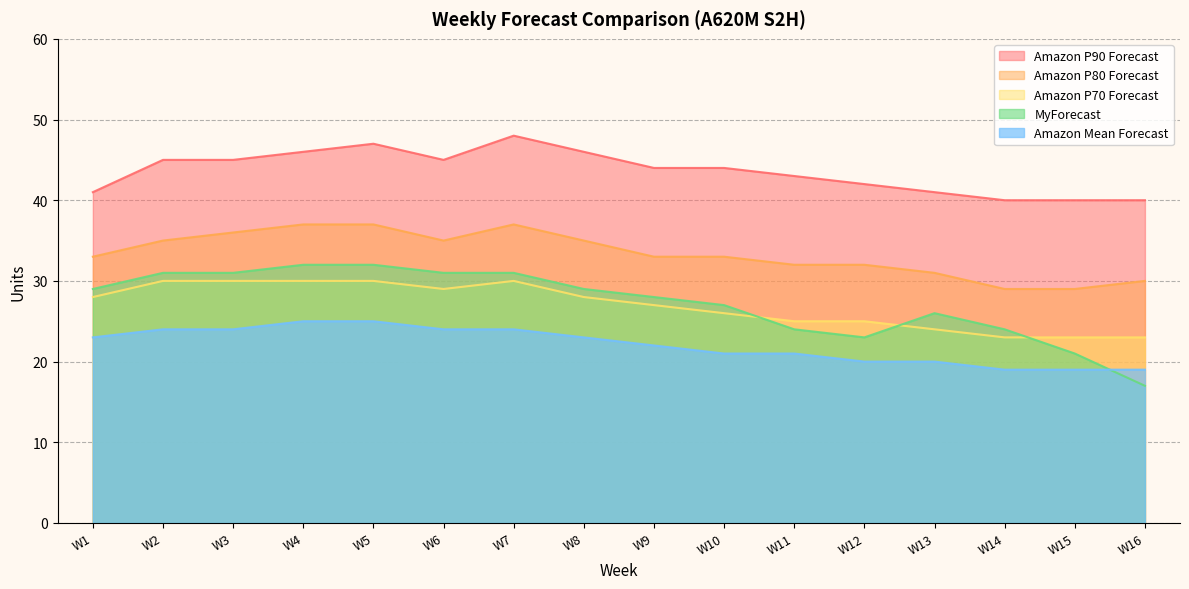

Reading left to right, list all the values displayed in this chart.

MyForecast: W1=29	W2=31	W3=31	W4=32	W5=32	W6=31	W7=31	W8=29	W9=28	W10=27	W11=24	W12=23	W13=26	W14=24	W15=21	W16=17
Amazon Mean Forecast: W1=23	W2=24	W3=24	W4=25	W5=25	W6=24	W7=24	W8=23	W9=22	W10=21	W11=21	W12=20	W13=20	W14=19	W15=19	W16=19
Amazon P70 Forecast: W1=28	W2=30	W3=30	W4=30	W5=30	W6=29	W7=30	W8=28	W9=27	W10=26	W11=25	W12=25	W13=24	W14=23	W15=23	W16=23
Amazon P80 Forecast: W1=33	W2=35	W3=36	W4=37	W5=37	W6=35	W7=37	W8=35	W9=33	W10=33	W11=32	W12=32	W13=31	W14=29	W15=29	W16=30
Amazon P90 Forecast: W1=41	W2=45	W3=45	W4=46	W5=47	W6=45	W7=48	W8=46	W9=44	W10=44	W11=43	W12=42	W13=41	W14=40	W15=40	W16=40